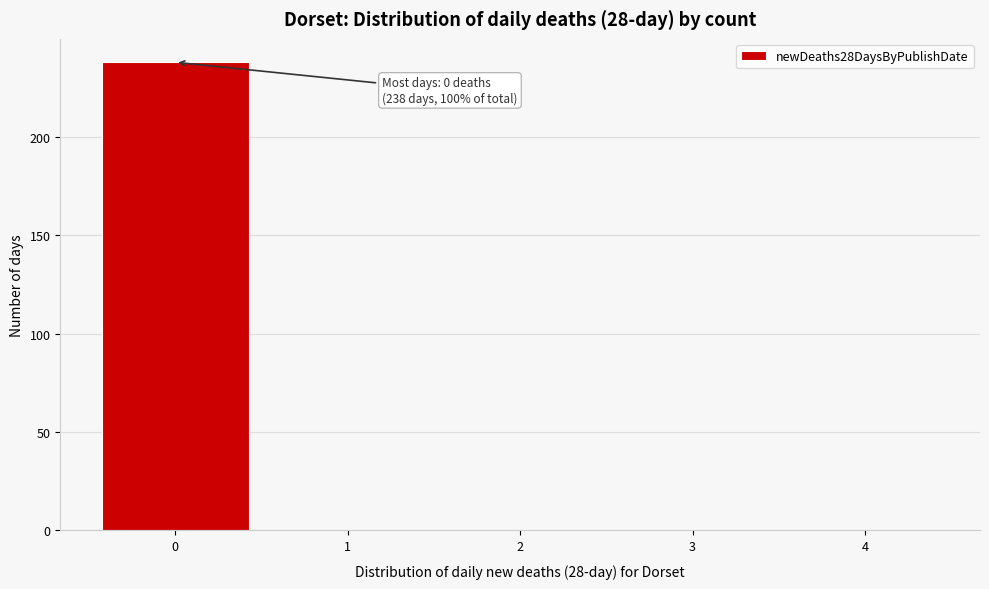

Which range on the x-axis has the tallest bar?

-0.5 to 0.5